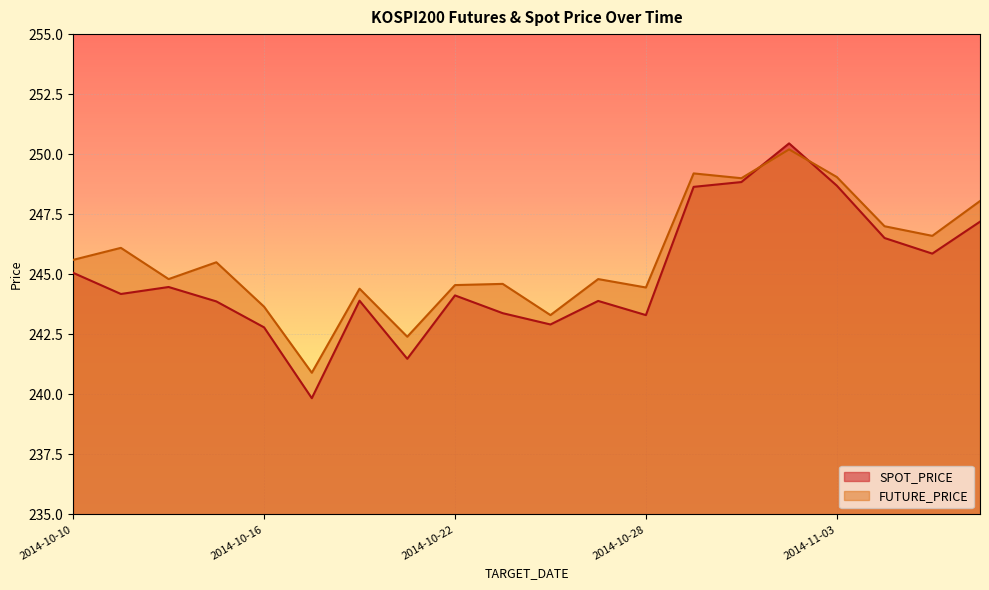

True or false: FUTURE_PRICE has a value of 435.0 at 2014-10-16.

False